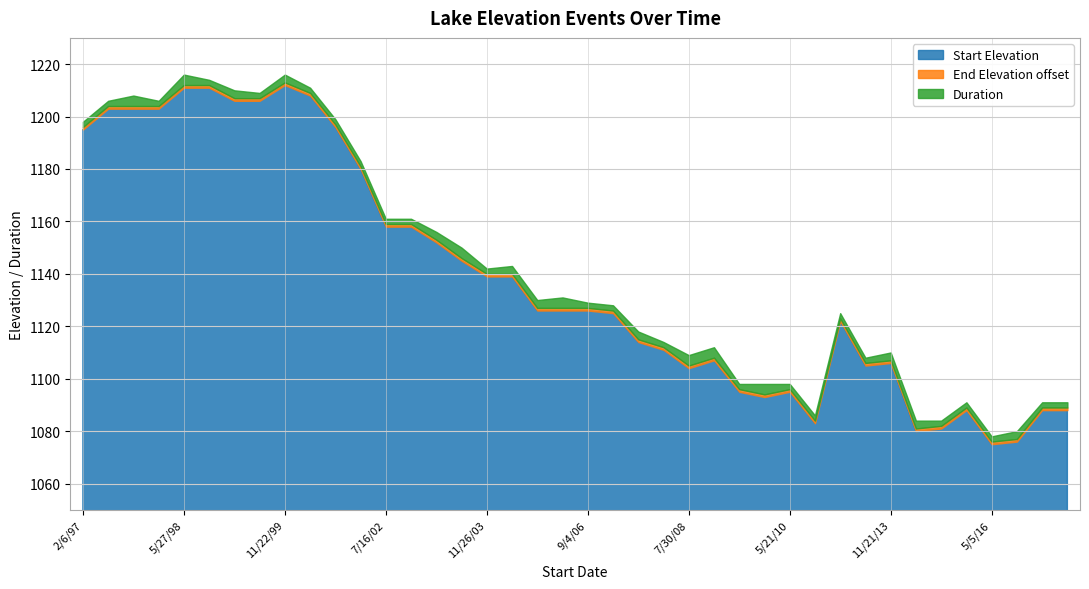

How many data points in Duration are above 2?

16